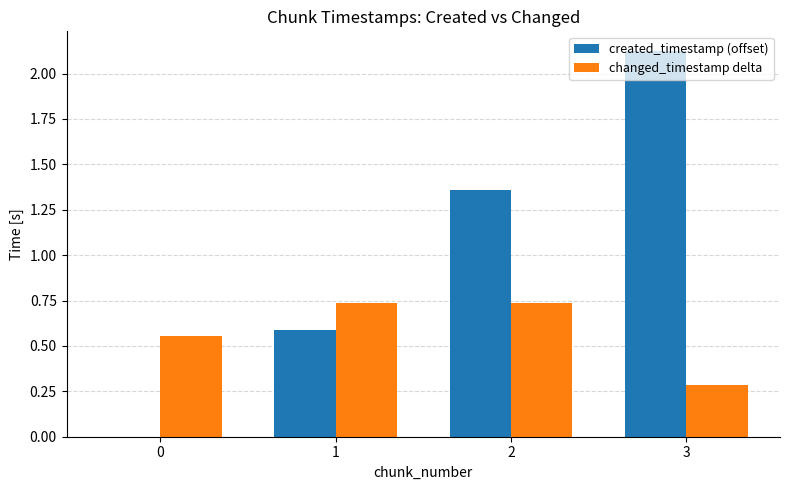

Which category has the highest value in the created_timestamp (offset) series?

3